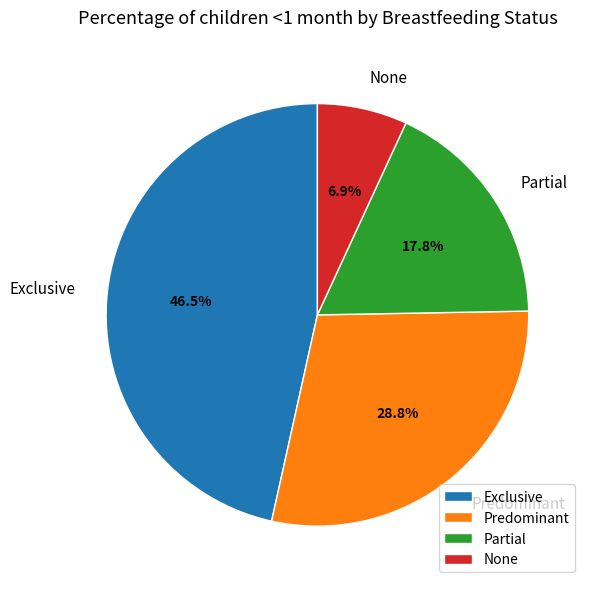

Is the sum of Predominant and Partial greater than half?

No